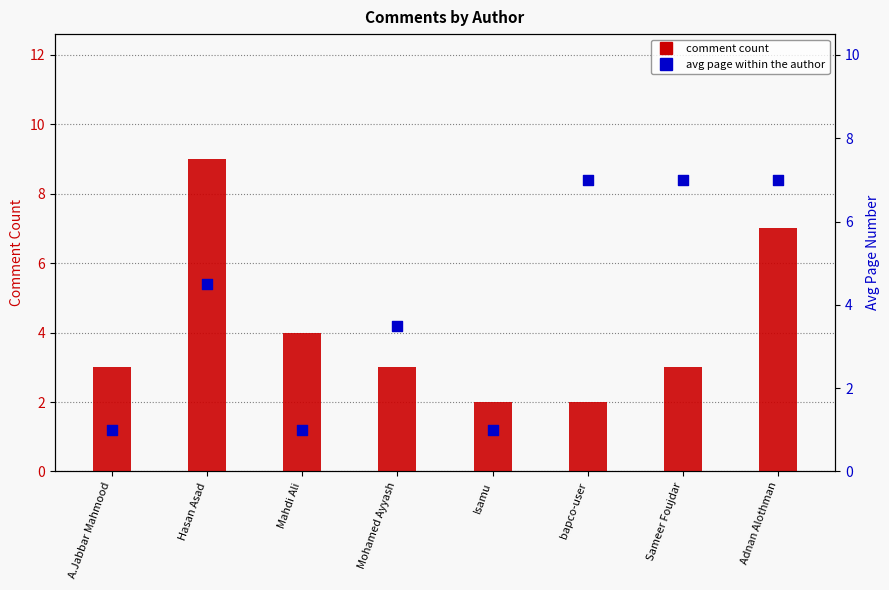

Which series contains the highest Y value?

Comment Count